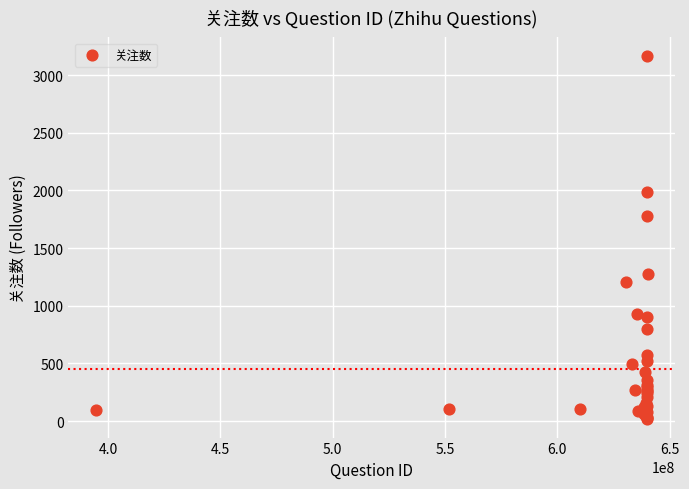

What Y value in the scatter plot is closest to 1591?

1779